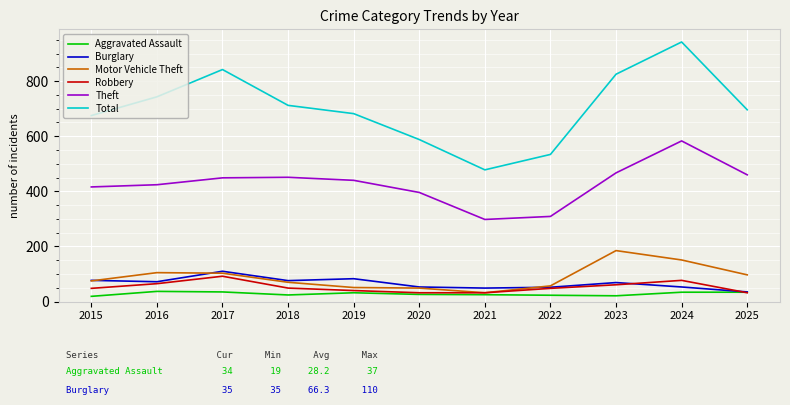

At which category is the sum across all series the highest?

2024